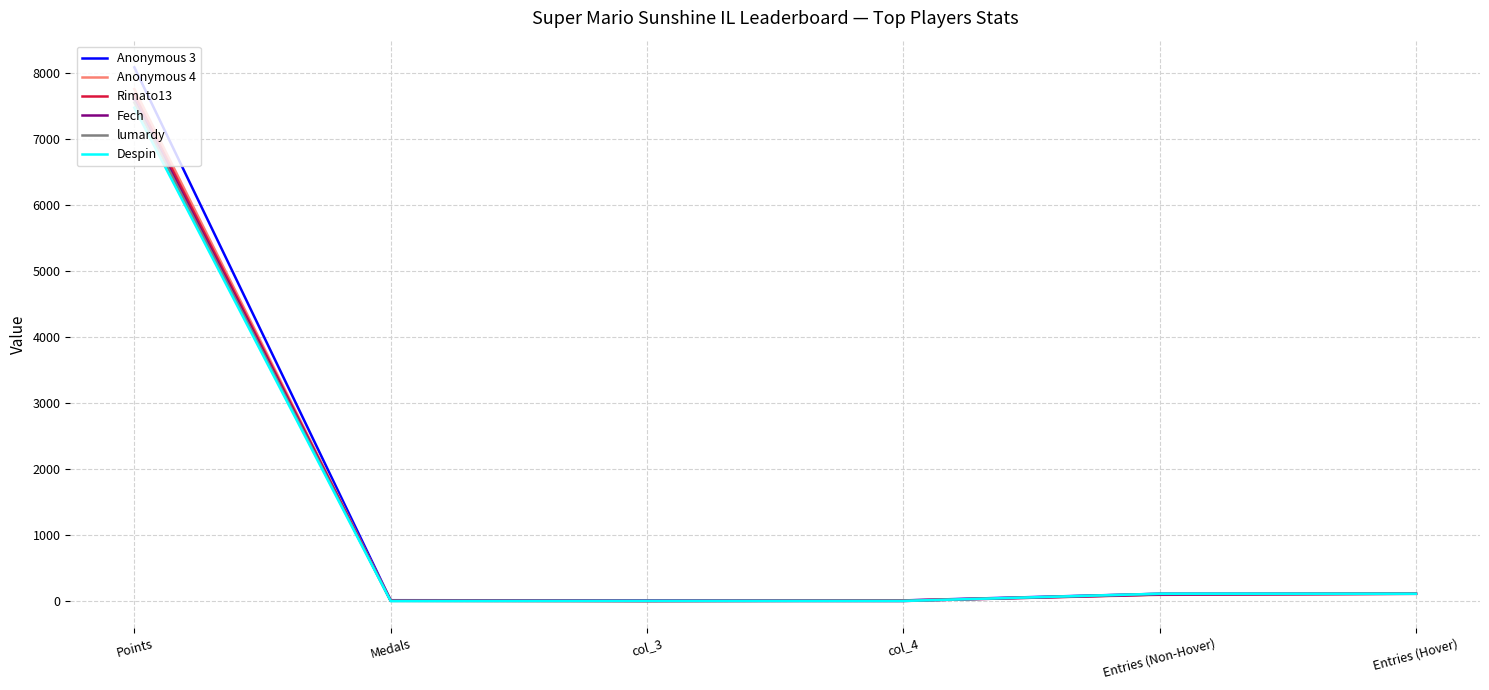

In lumardy, how many points are lower than both neighbors (excluding endpoints)?

1